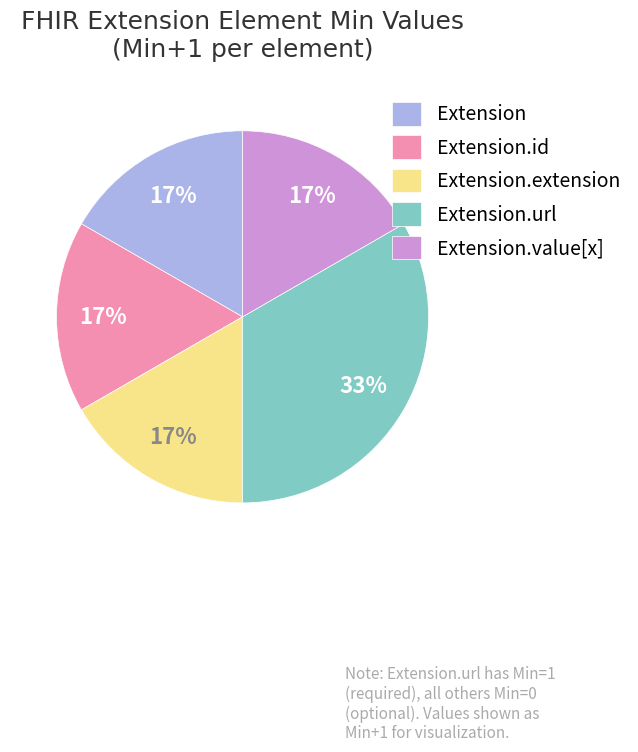

Is the sum of Extension and Extension.extension greater than half?

No